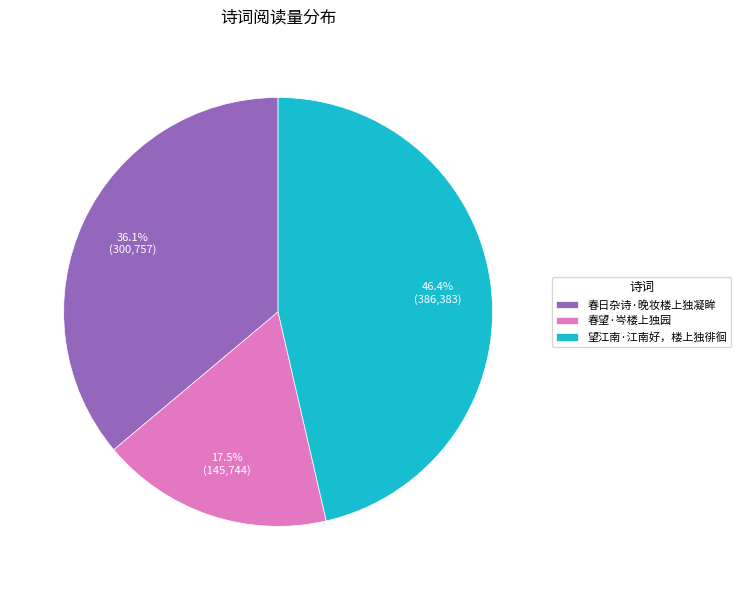

Is 春望·岑楼上独园 the majority of the pie?

No